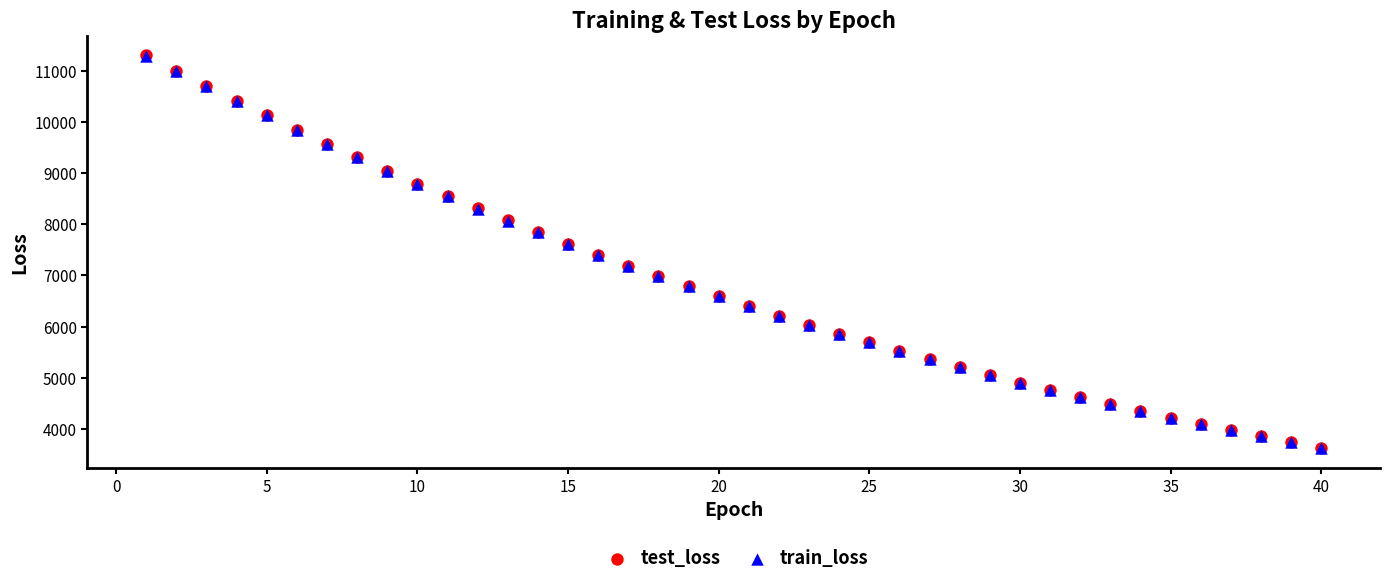

What are all the series names shown in the legend?

test_loss, train_loss